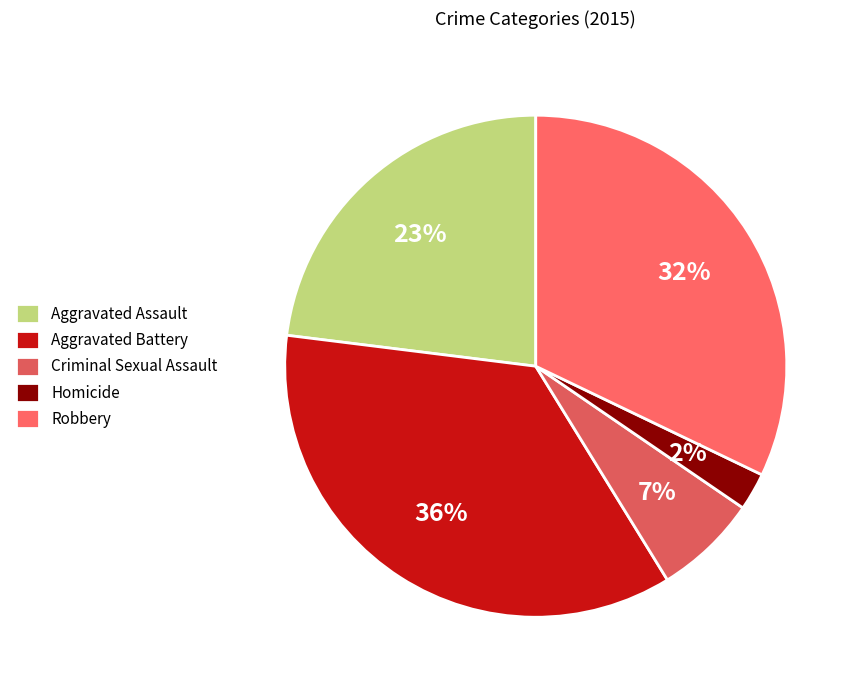

To the nearest percent, what portion does Homicide represent?

2%